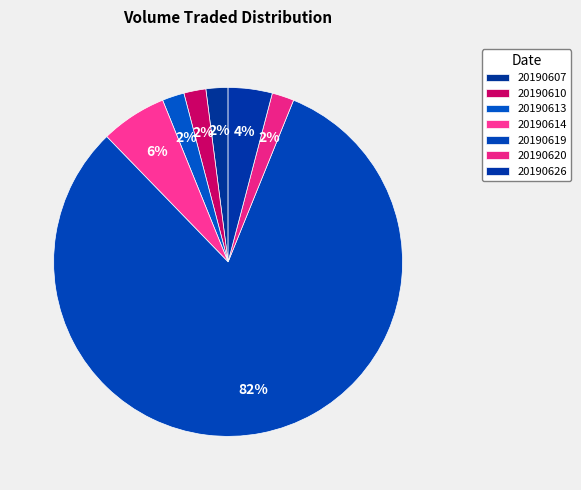

Is it true that 20190613 is 13% of the pie?

False